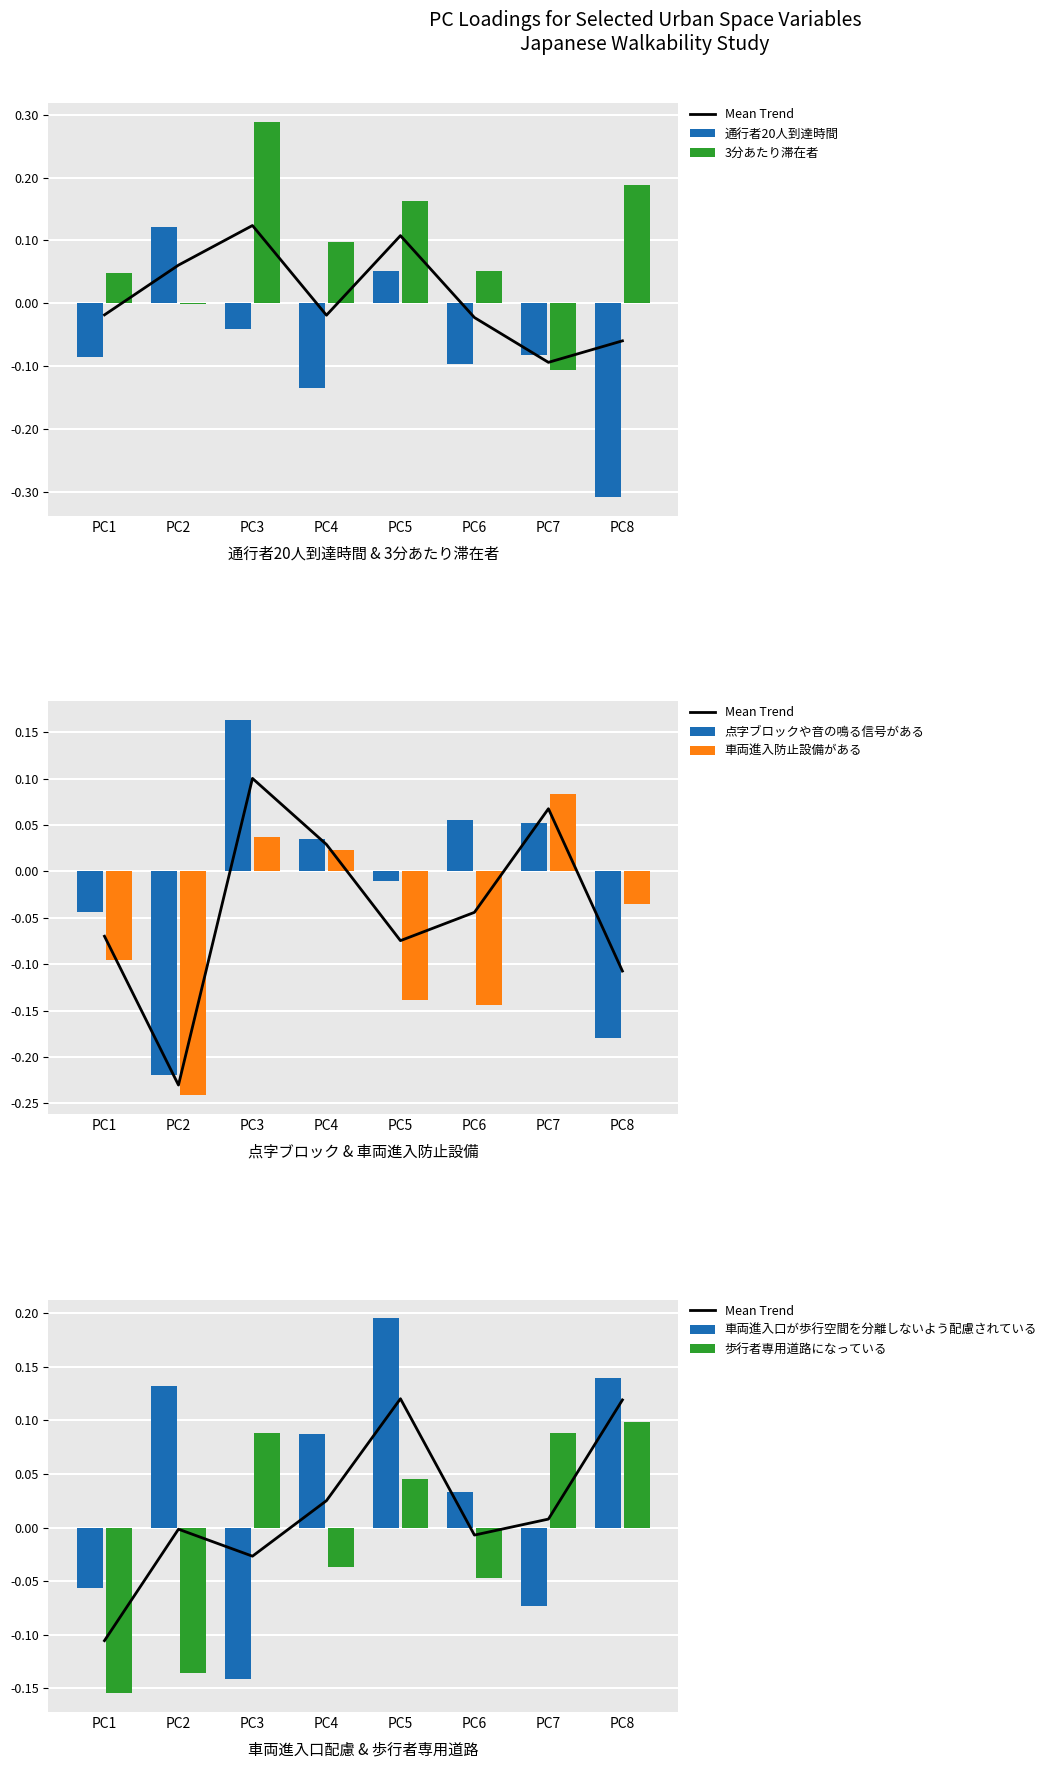

What value does the 3分あたり滞在者 series have at PC7?

-0.1